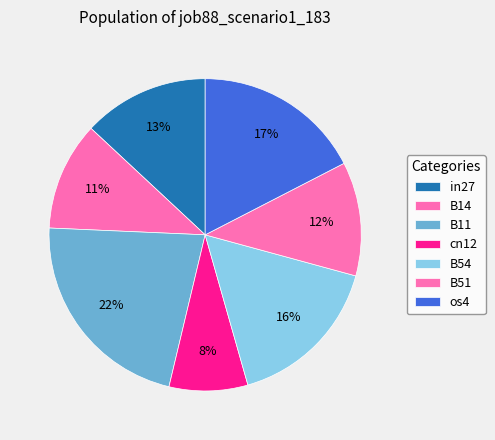

Which category has the smallest portion of the pie?

cn12